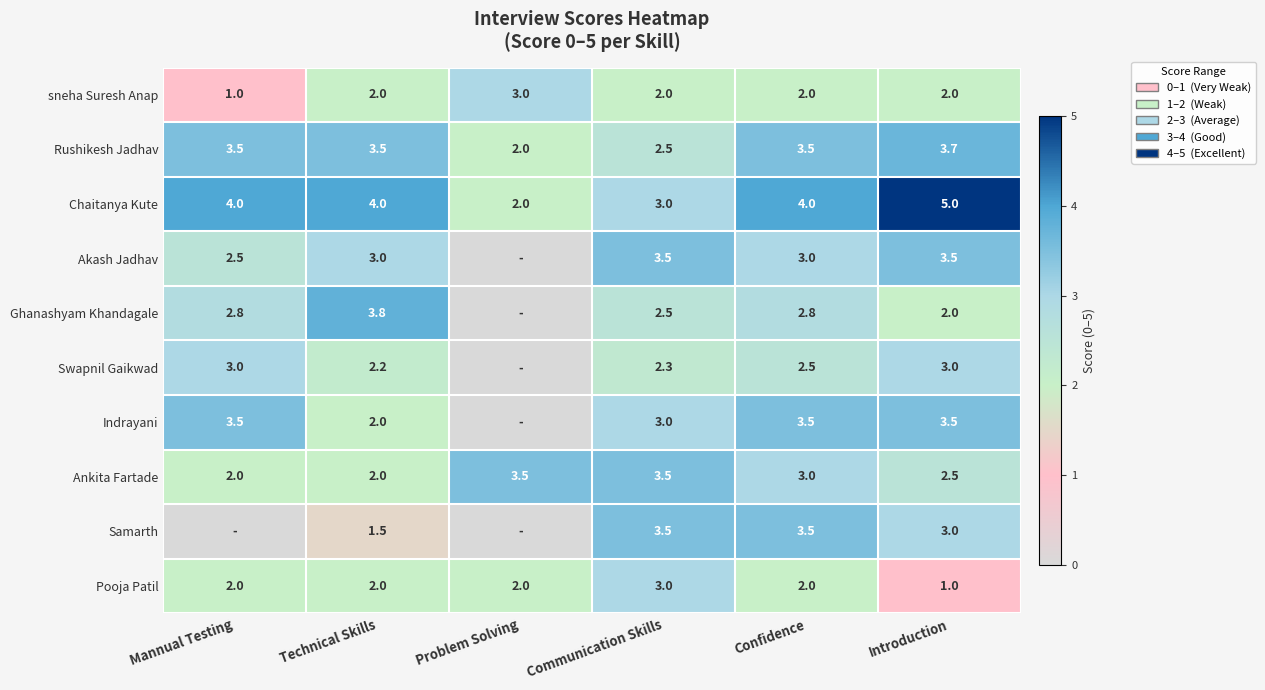

At which category is the sum across all series the highest?

Confidence